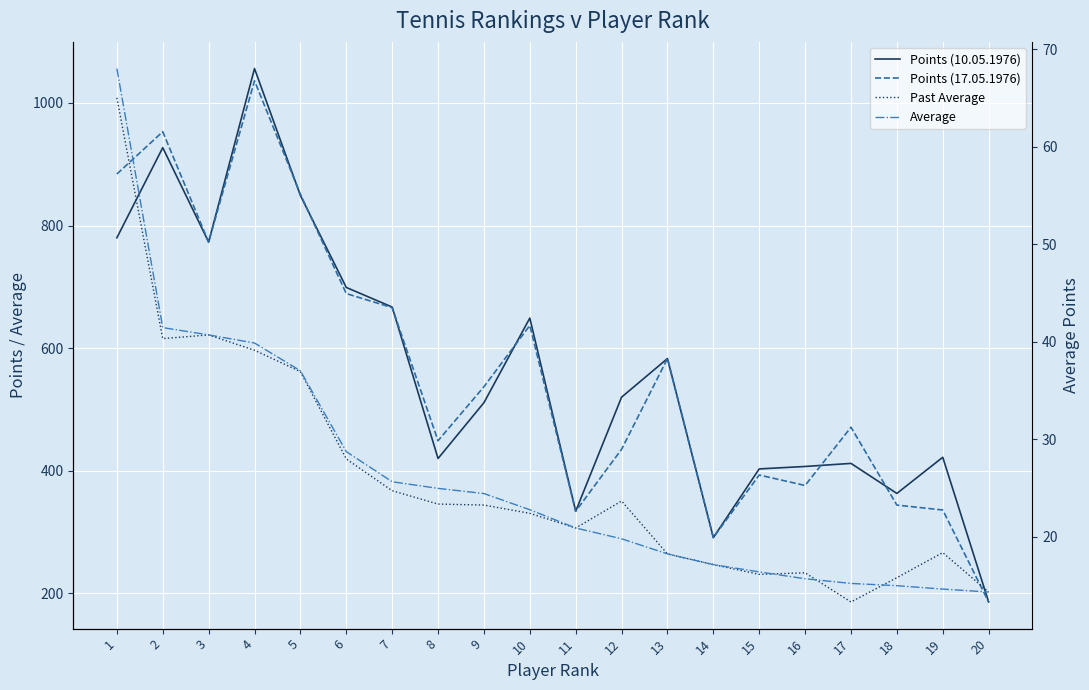

Reading left to right, what are all the values shown in this chart?

Points (10.05.1976): 780.0	927.0	773.0	1056.0	849.0	699.0	667.0	420.0	511.0	649.0	334.0	520.0	583.0	291.0	403.0	407.0	412.0	363.0	422.0	186.0
Points (17.05.1976): 884.0	953.0	773.0	1036.0	851.0	689.0	666.0	449.0	537.0	637.0	334.0	435.0	583.0	291.0	393.0	376.0	471.0	344.0	336.0	186.0
Past Average: 65.0	40.3	40.7	39.1	36.9	28.0	24.7	23.3	23.2	22.4	20.9	23.6	18.2	17.1	16.1	16.3	13.3	15.8	18.4	14.3
Average: 68.0	41.4	40.7	39.9	37.0	28.7	25.6	24.9	24.4	22.8	20.9	19.8	18.2	17.1	16.4	15.7	15.2	15.0	14.6	14.3